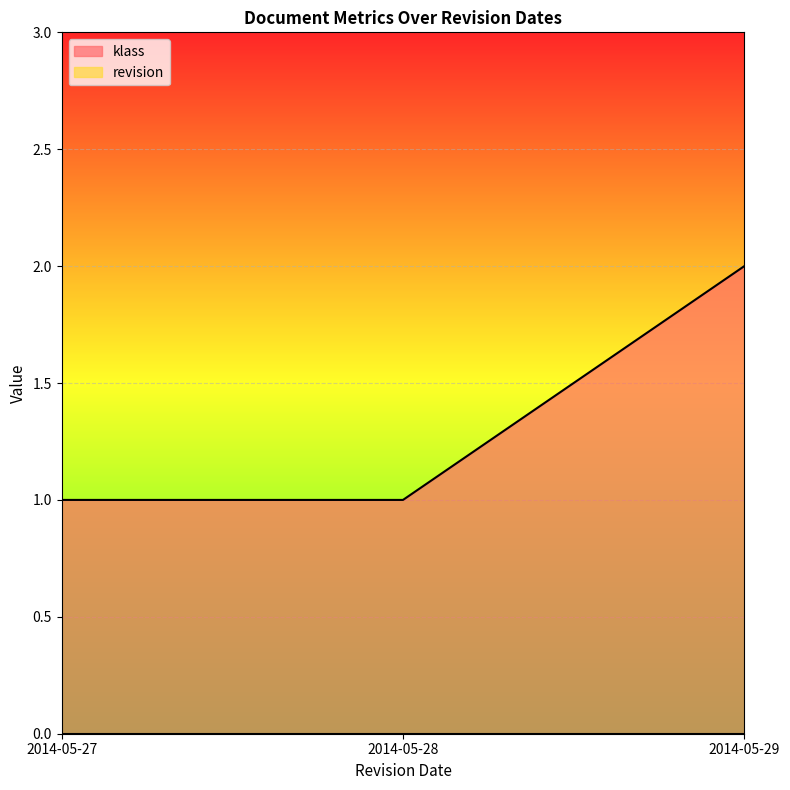

How many lines are shown in the chart?

2